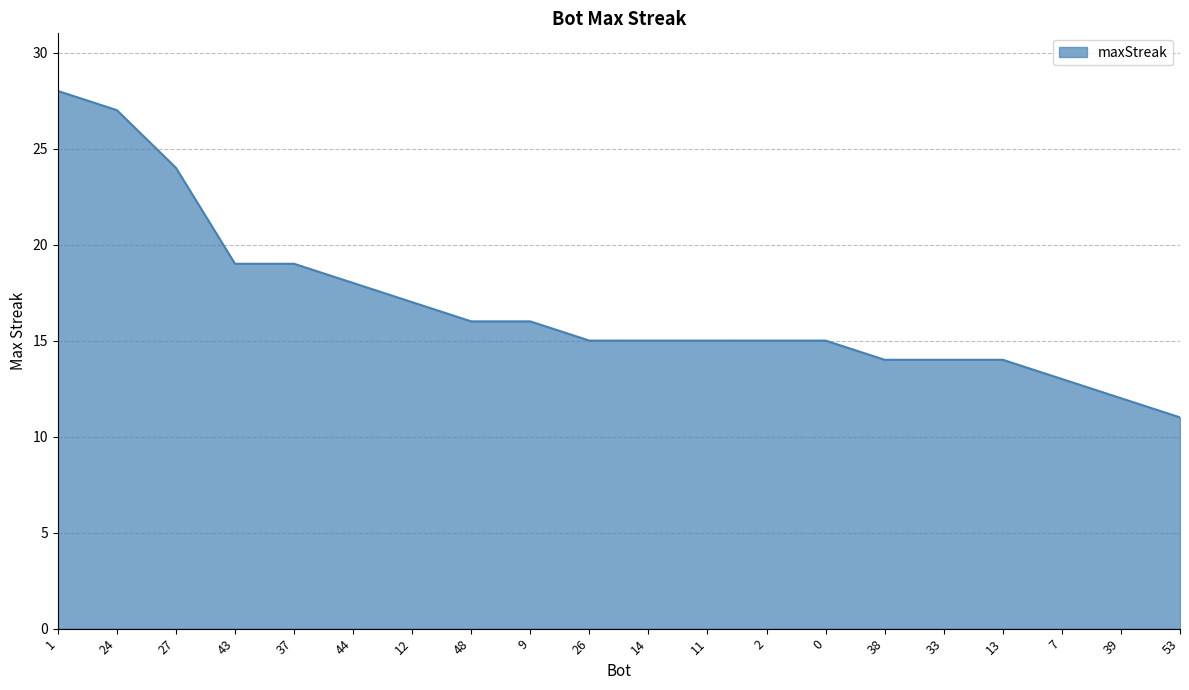

The chart shows a value of 15 at 2. True or false?

True